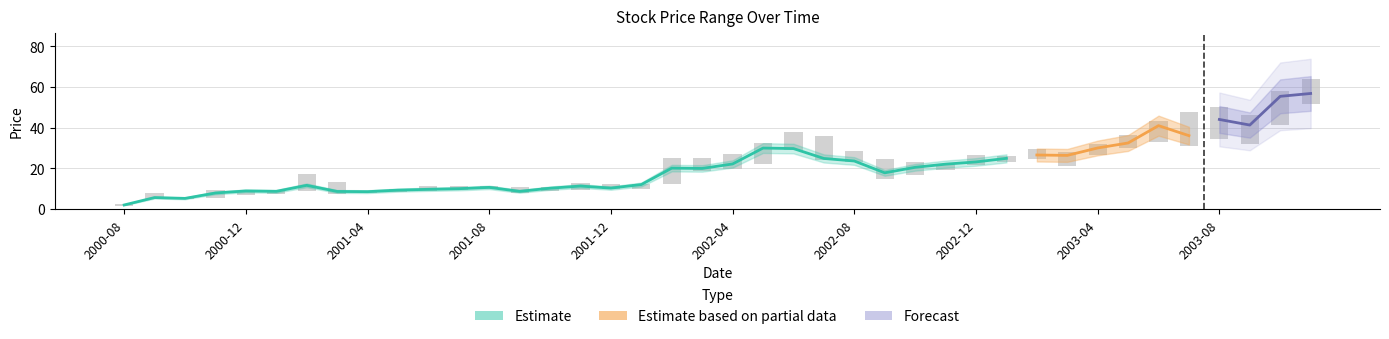

What is the value of the High bar at the 16th from the left?

13.0